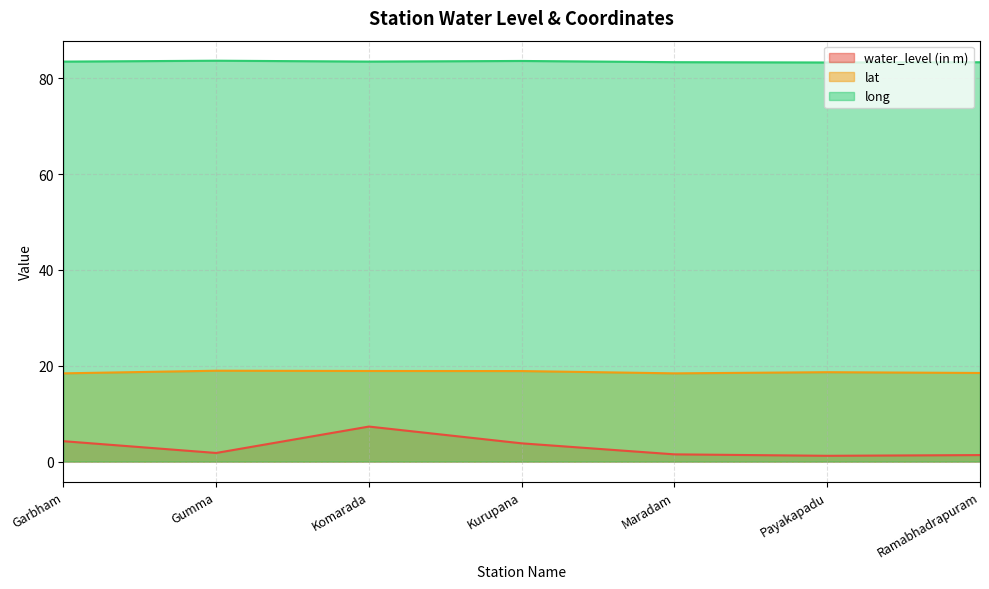

Which series changed the most between Gumma and Payakapadu?

water_level (in m)